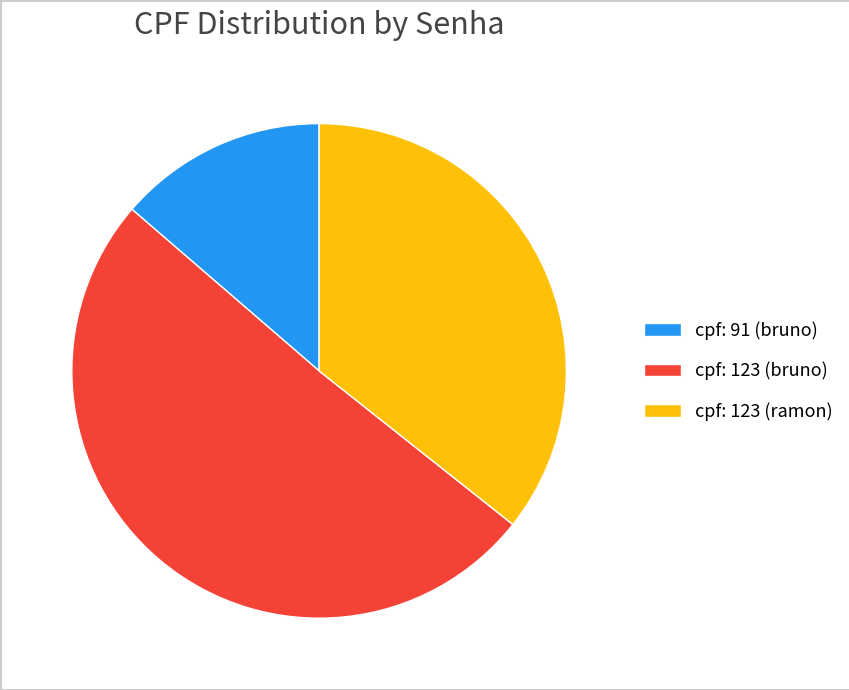

Rank the categories by value from highest to lowest.

cpf: 123 (bruno), cpf: 123 (ramon), cpf: 91 (bruno)